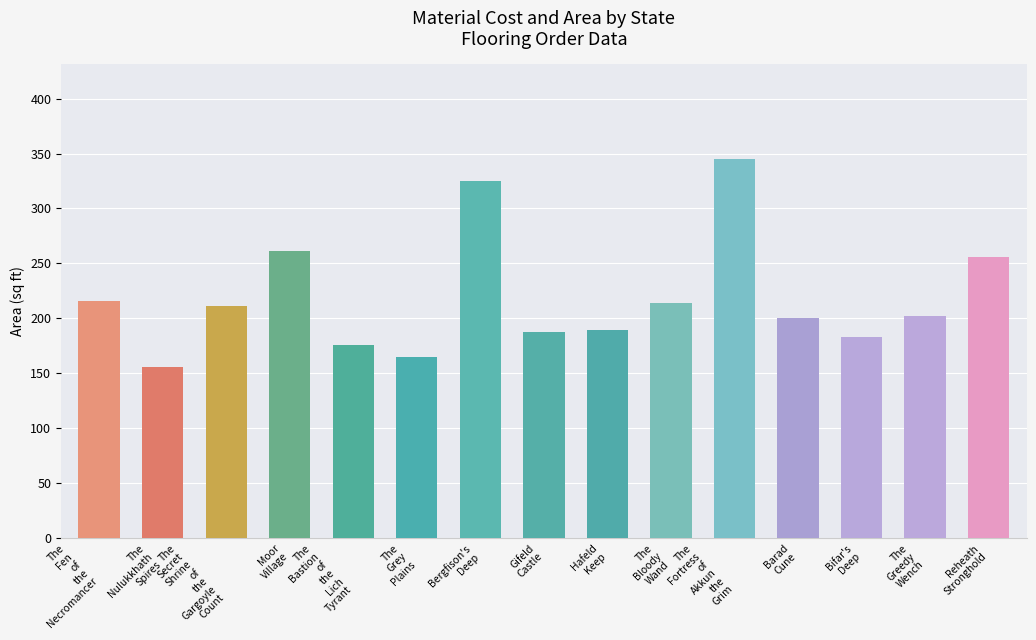

What position from the right is Bergfison's
Deep?

9